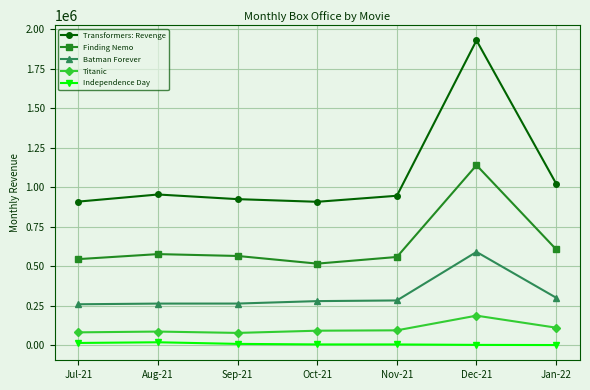

Count the number of categories in the chart.

7